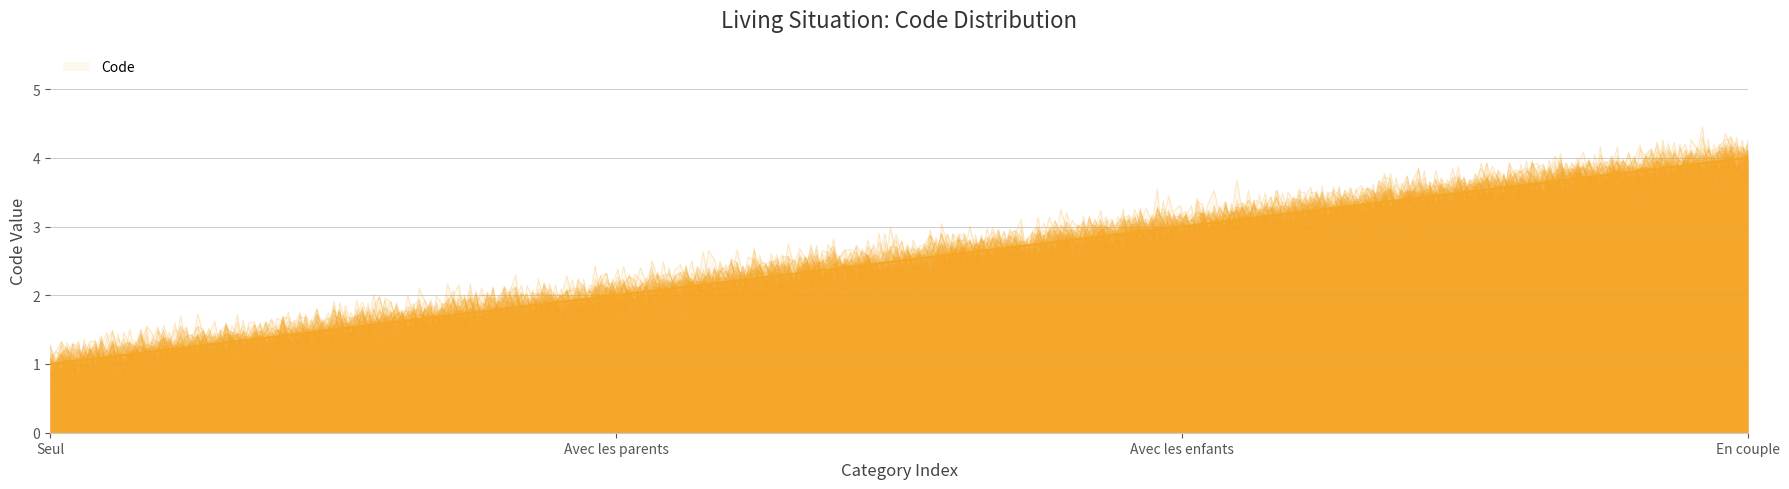

What is the maximum value shown in the chart?

4